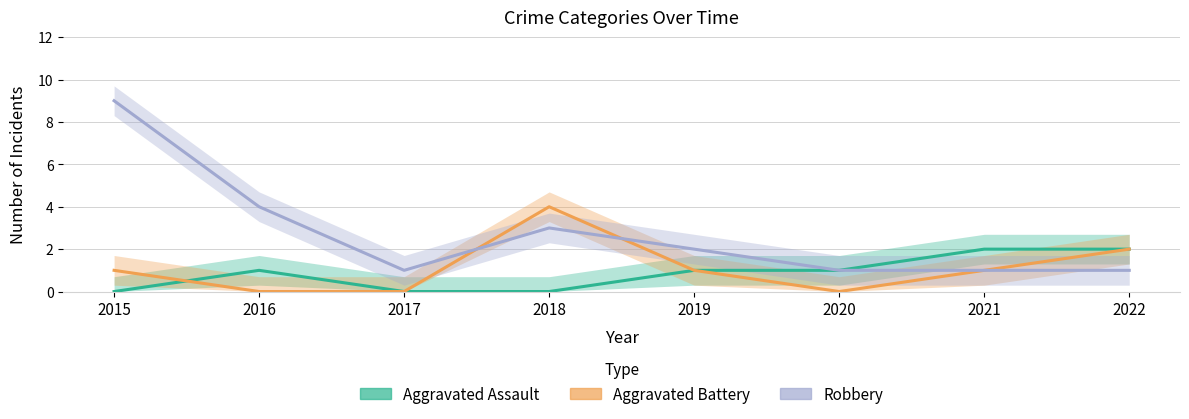

At 2018, list the series in order from largest to smallest.

Aggravated Battery, Robbery, Aggravated Assault